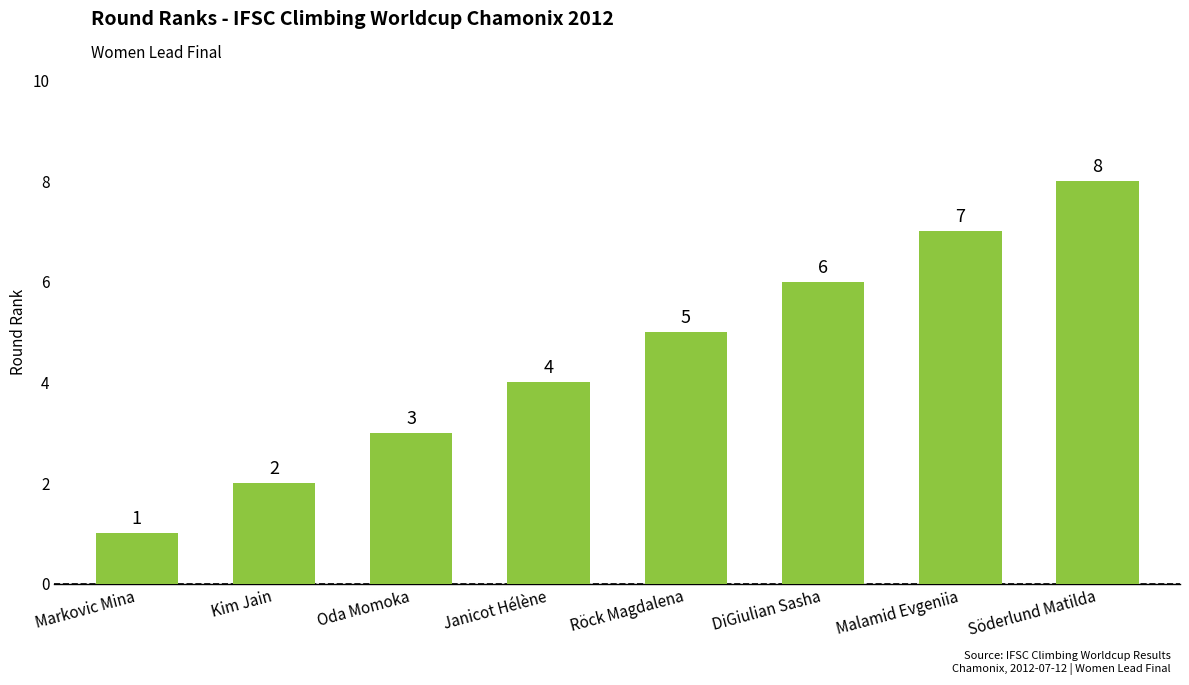

What is the difference between the values at Markovic Mina and DiGiulian Sasha?

5